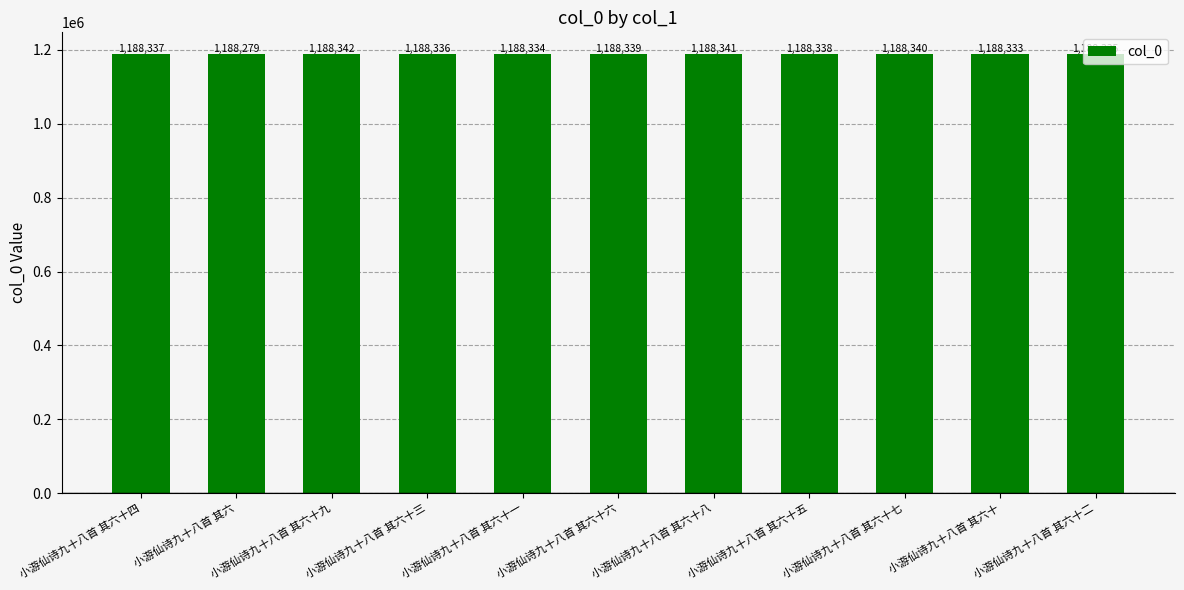

How many values are below 1188337?

5